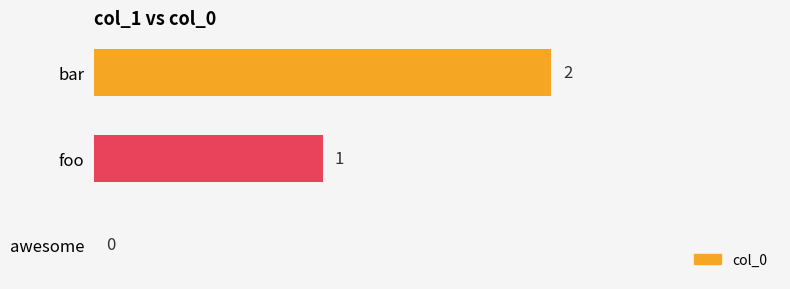

The chart shows a value of 1 at foo. True or false?

True